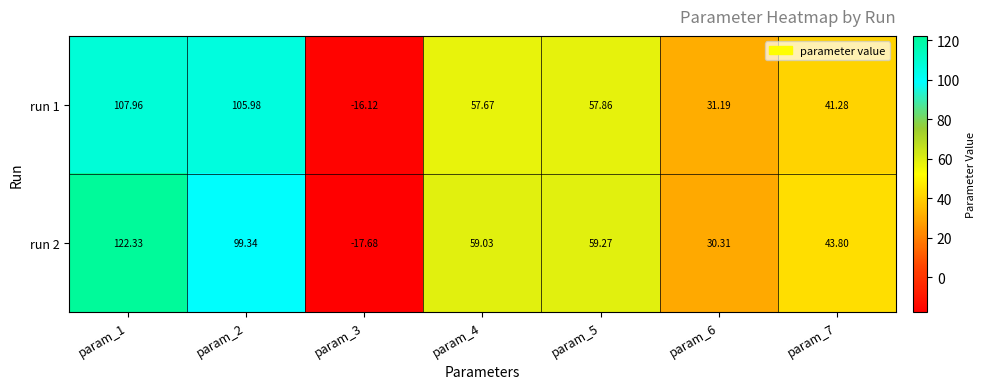

How many negative values does the run 2 series have?

1